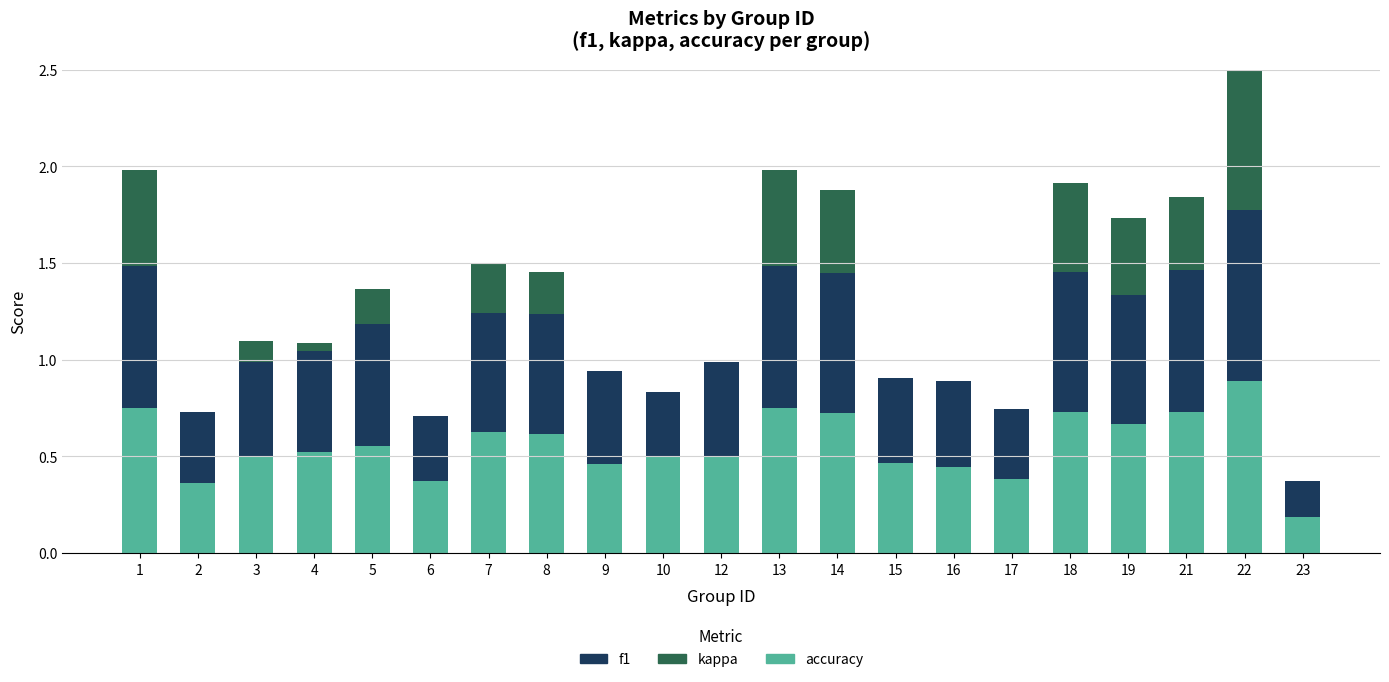

At how many categories does at least one series exceed 0?

21